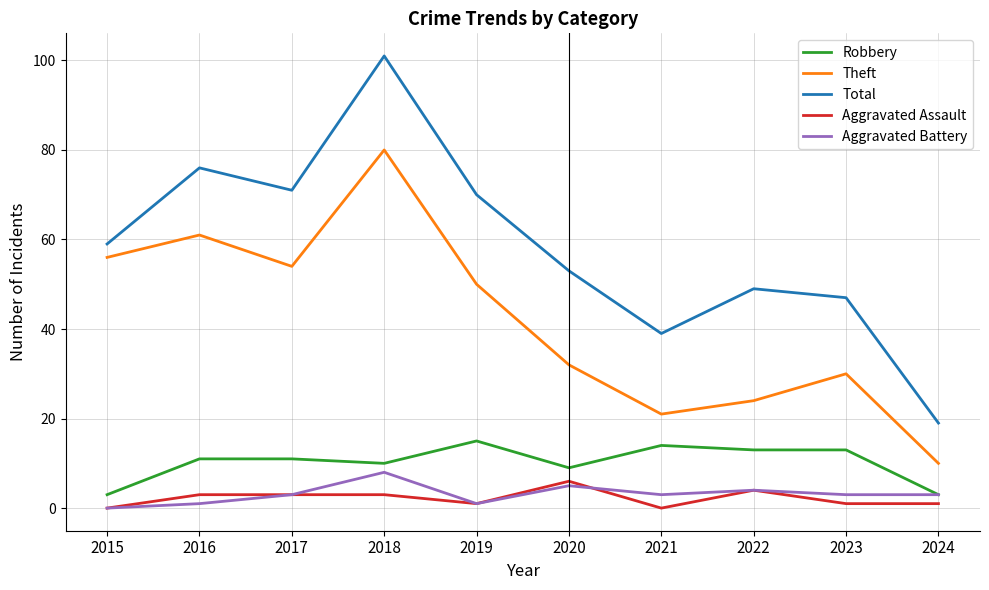

True or false: Total has a value of 71 at 2017.

True